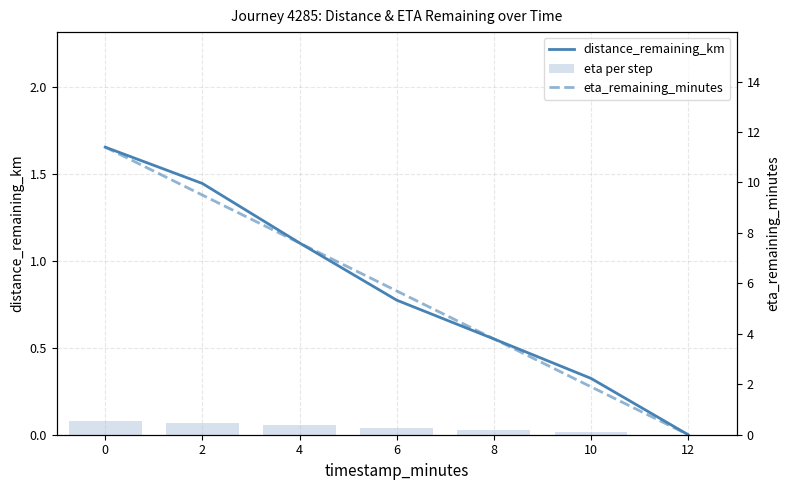

At which label does distance_remaining_km reach its minimum?

12